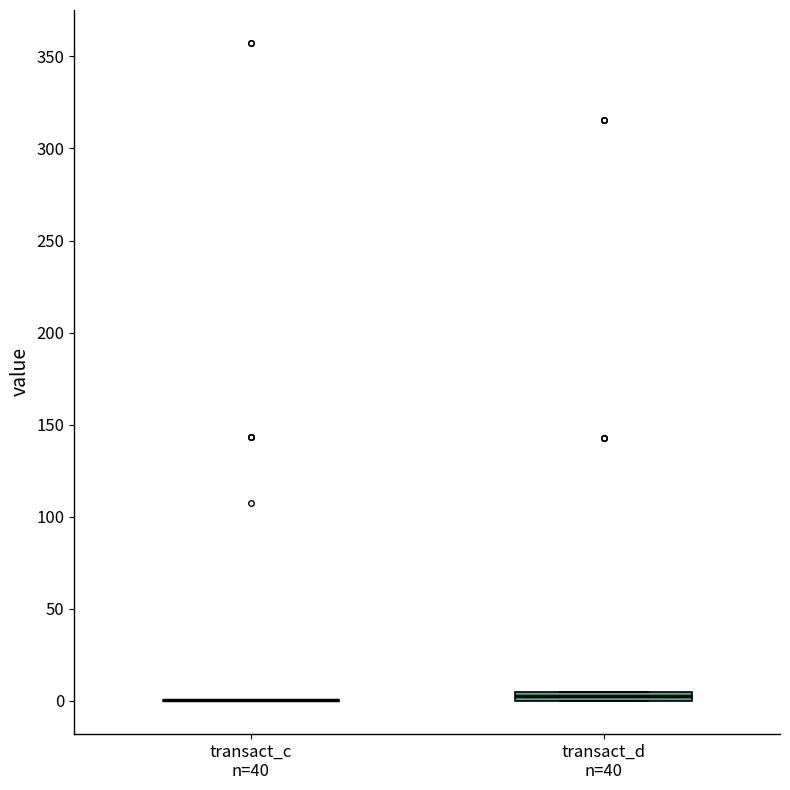

Where is the upper edge of the box for transact_d n=40 on the y-axis? The values are not printed on the chart, so give them approximately, as read against the axis.

5